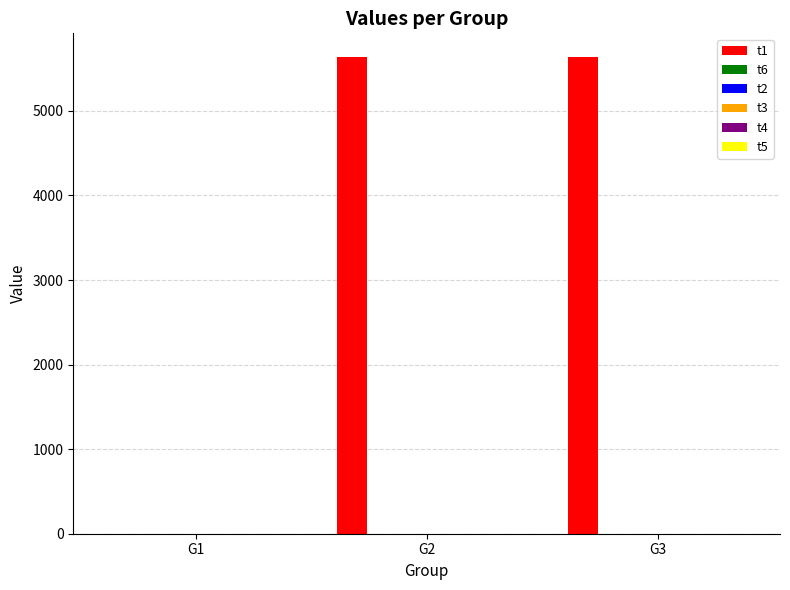

What is the sum of all t1 values?

11272.0